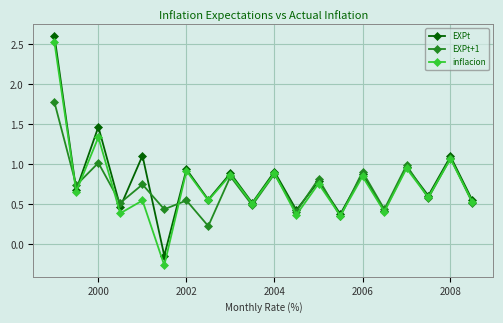

Does the chart have visible grid lines?

Yes